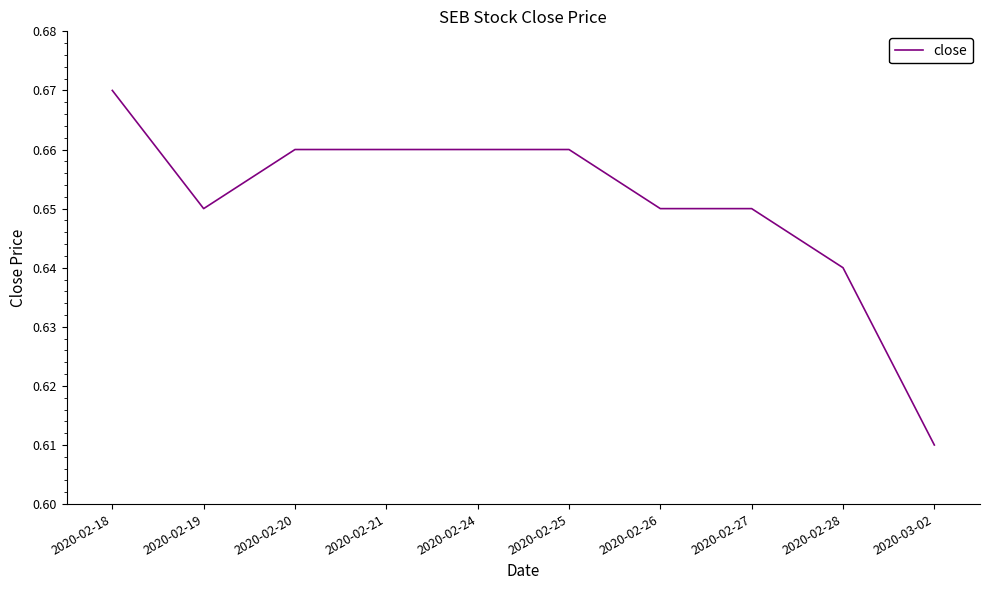

What is the sum of the values at 2020-02-21 and 2020-02-26?

1.3